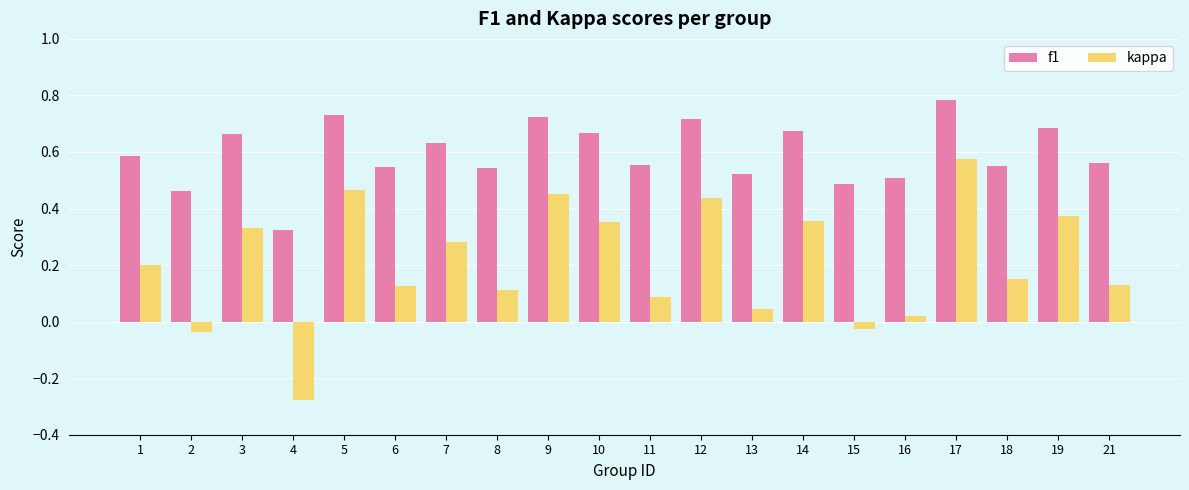

How many bars are there in total?

40